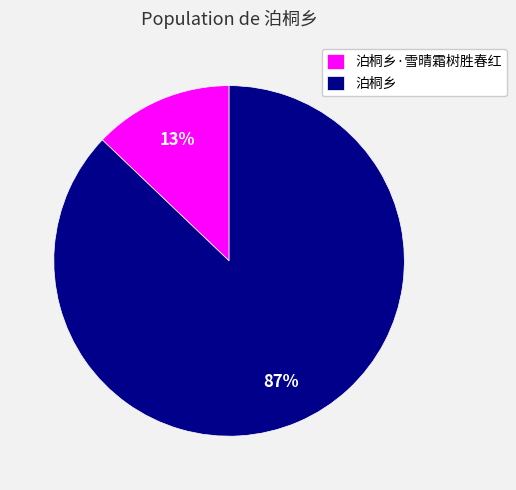

To the nearest percent, what percentage of the pie is 泊桐乡·雪晴霜树胜春红?

13%